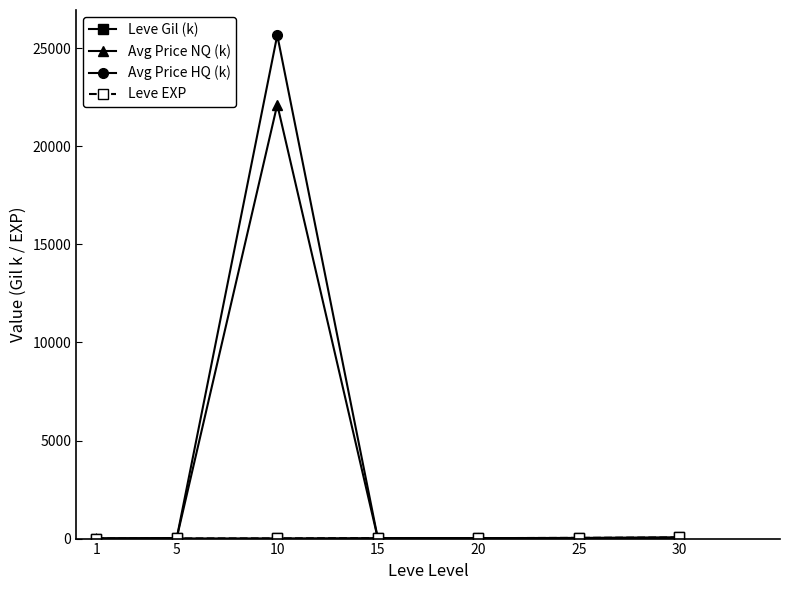

Which series has the widest spread of values?

Avg Price HQ (k)